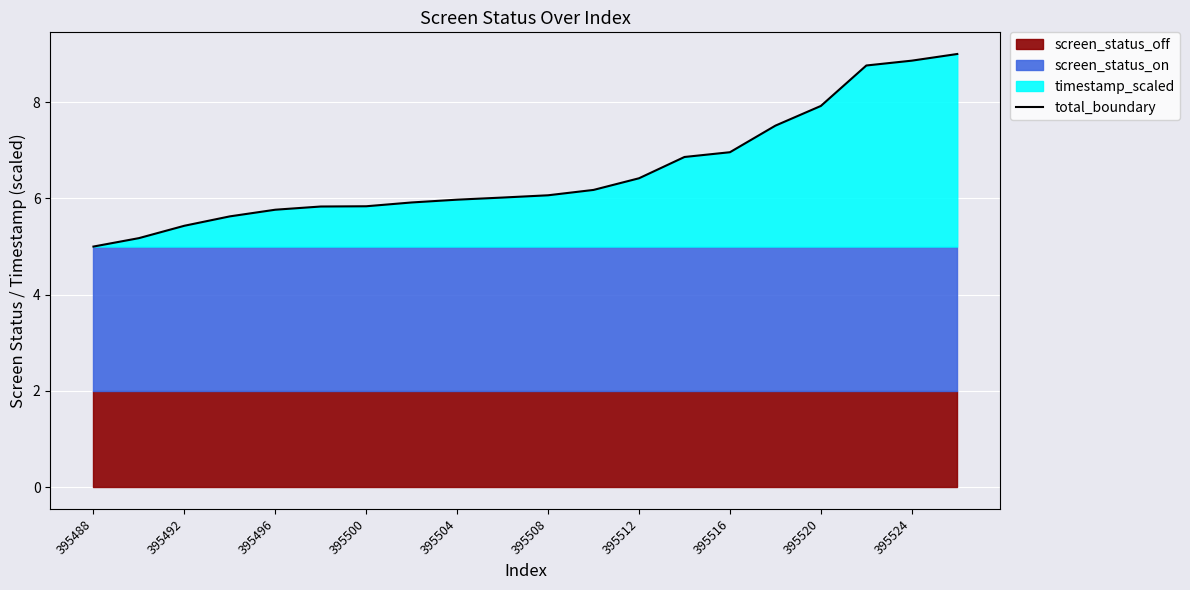

True or false: the data shows 10.4 at 395516.

False